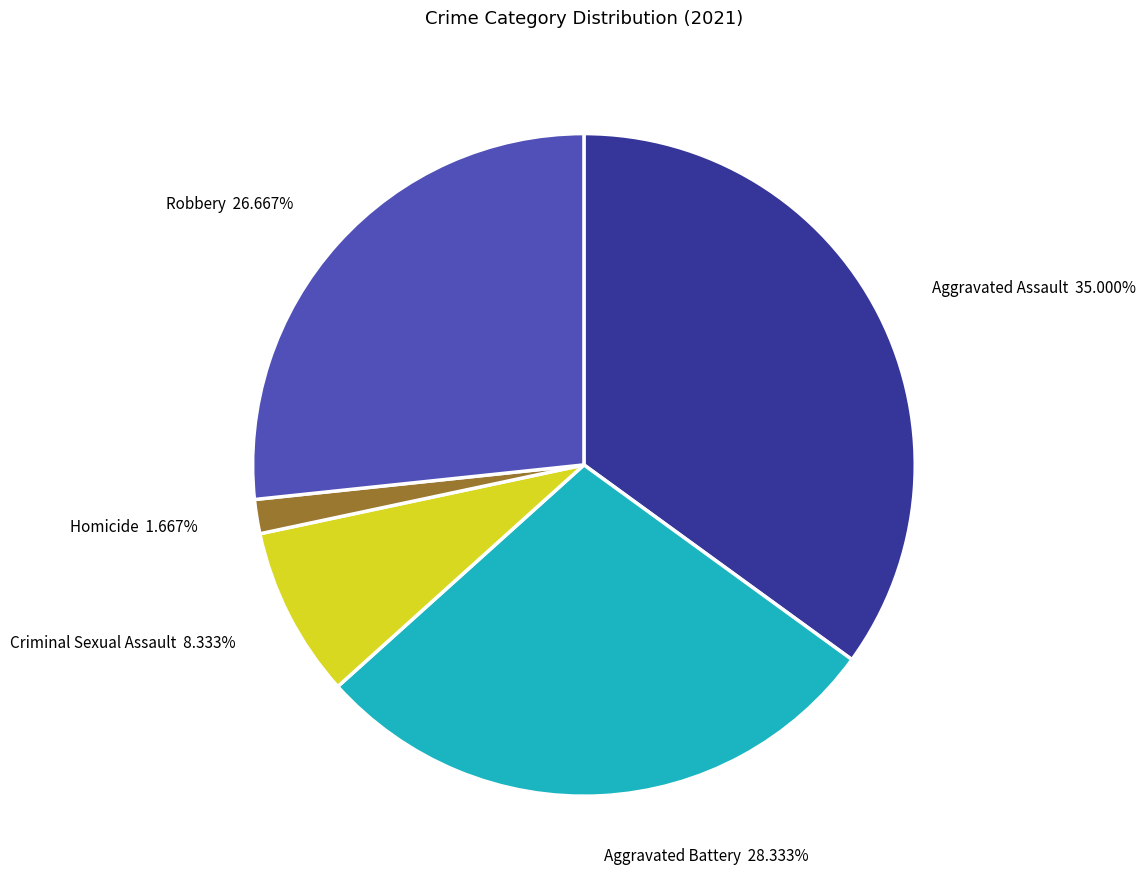

How many slices are in this pie chart?

5